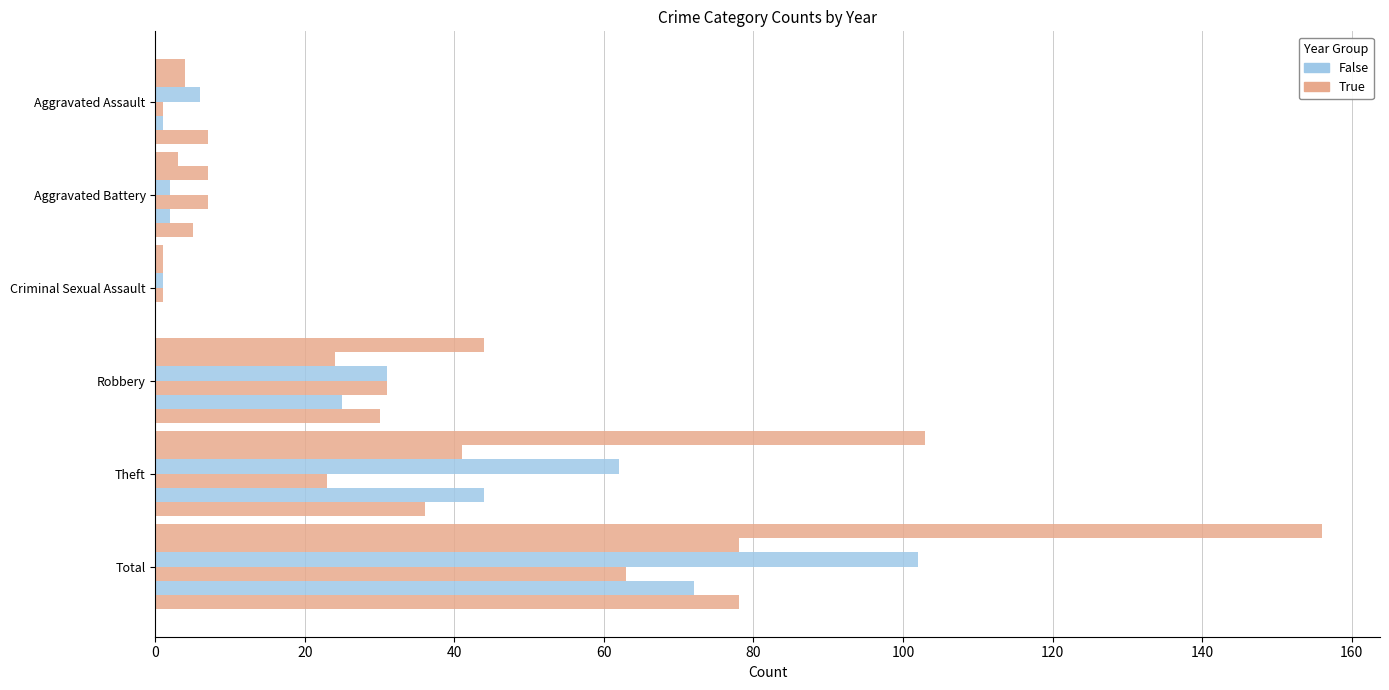

True or false: 2017 has a value of 36 at Theft.

True